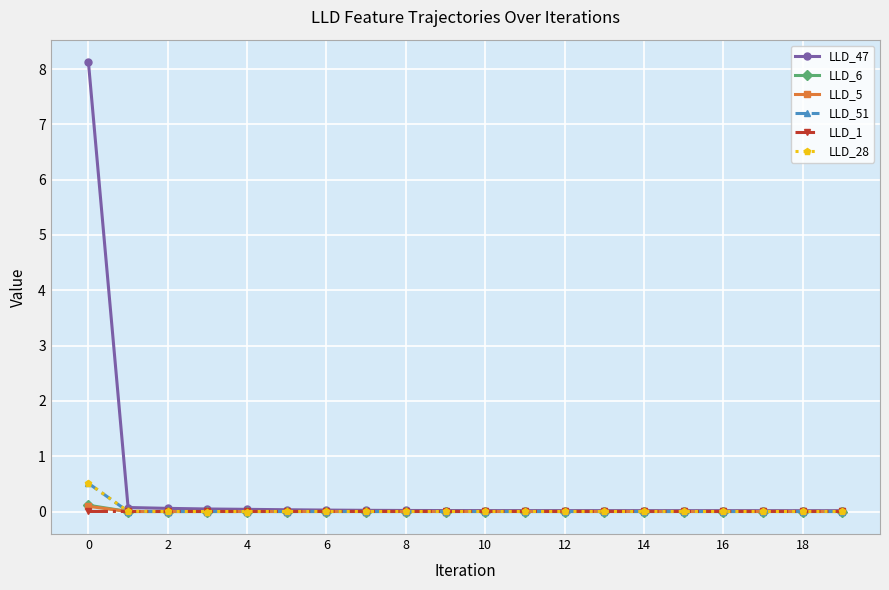

Which series has the largest total across all categories?

LLD_47